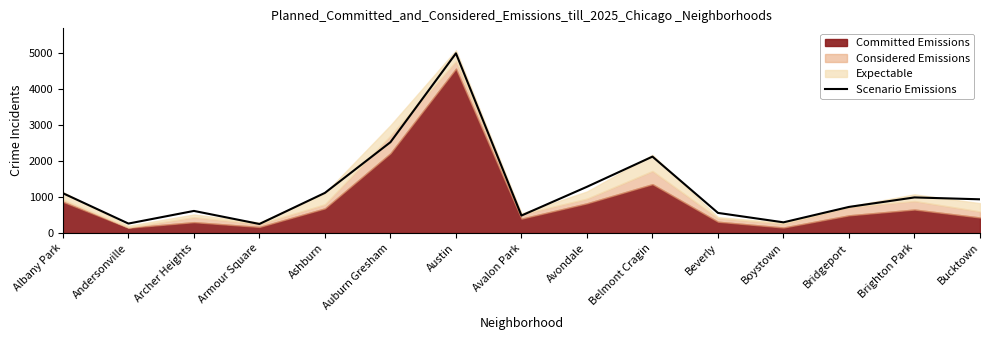

What is the difference between the second highest and minimum values?

2267